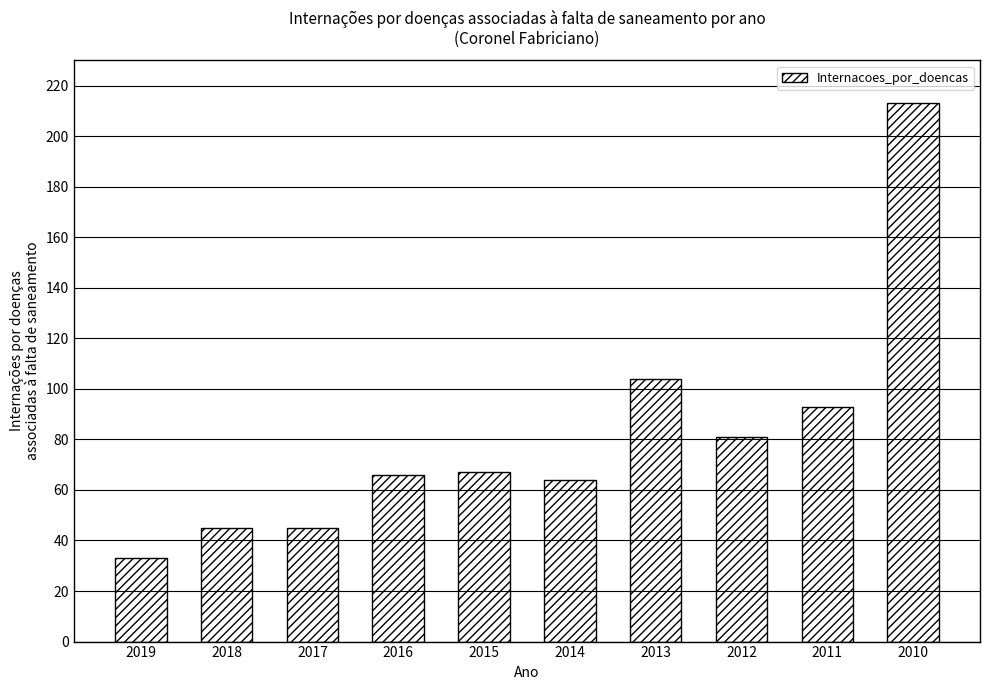

Reading left to right, list all the values displayed in this chart.

2019=33	2018=45	2017=45	2016=66	2015=67	2014=64	2013=104	2012=81	2011=93	2010=213